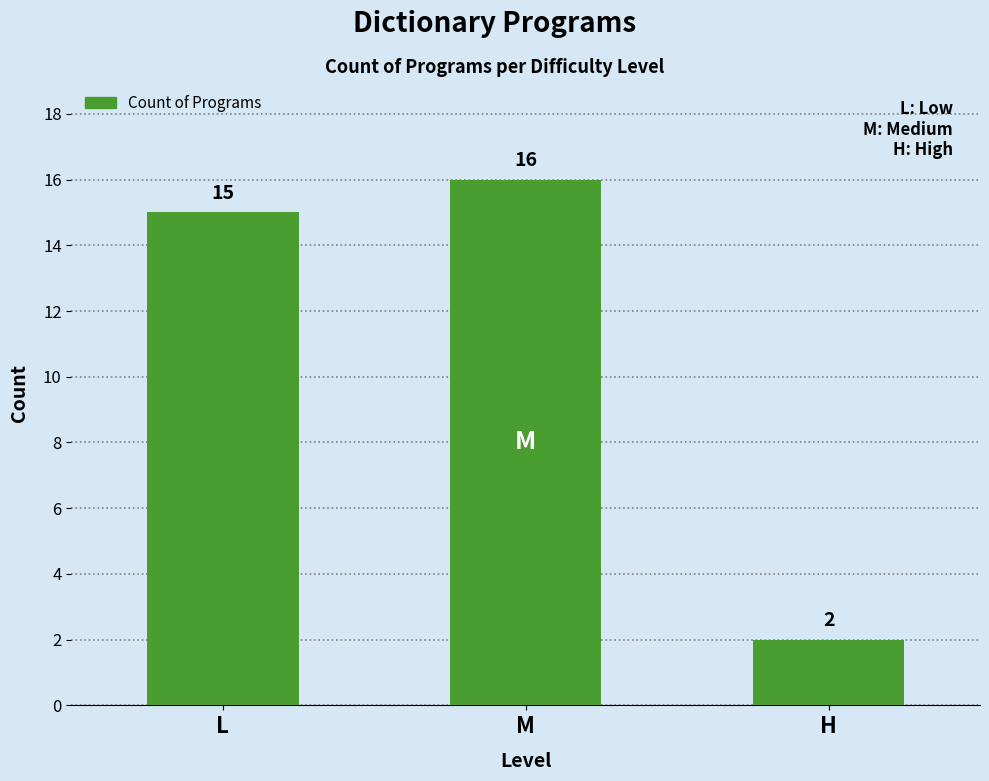

List the labels in order of value, largest first.

M, L, H